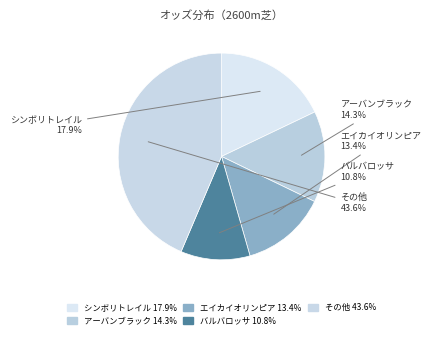

Rank the categories by value from lowest to highest.

バルバロッサ, エイカイオリンピア, アーバンブラック, シンボリトレイル, その他